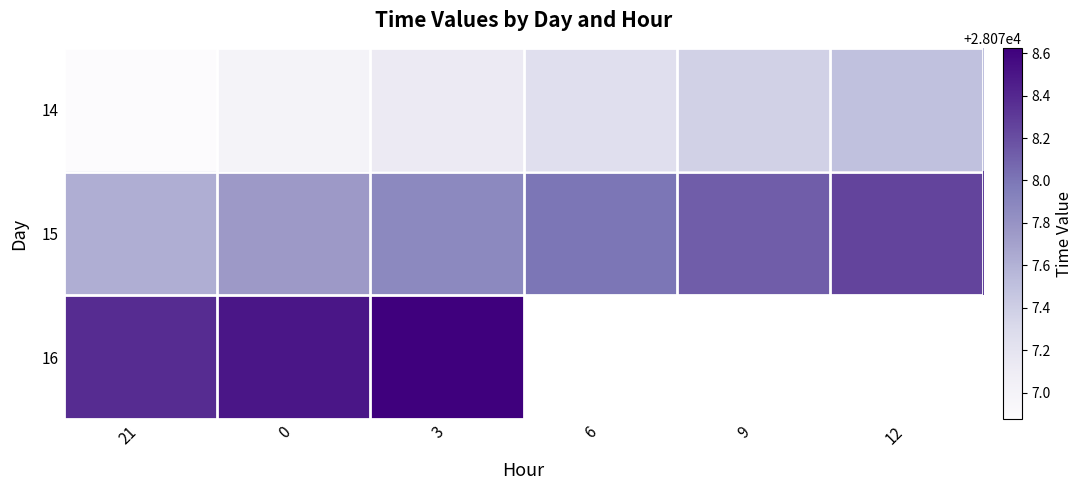

Rank the series by their maximum value, from lowest to highest.

14, 15, 16